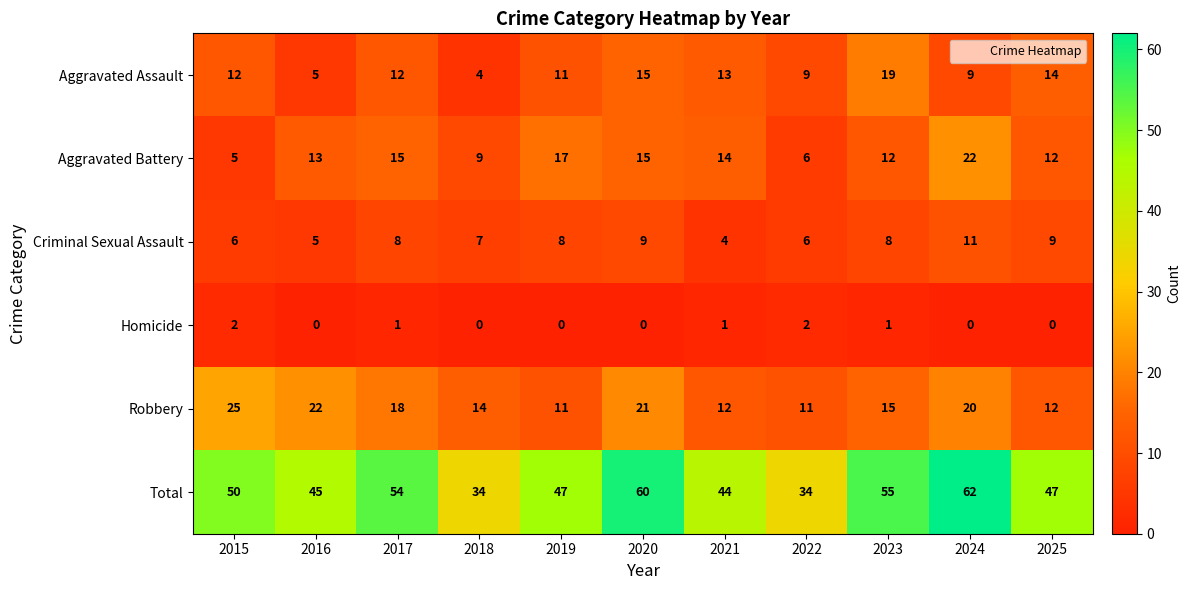

How many values in the Criminal Sexual Assault series are below 8?

5